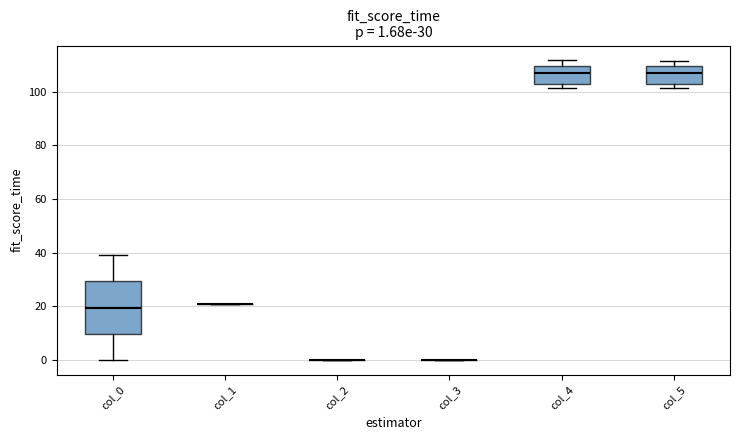

Which box is the tallest, from its lower edge to its upper edge?

col_0